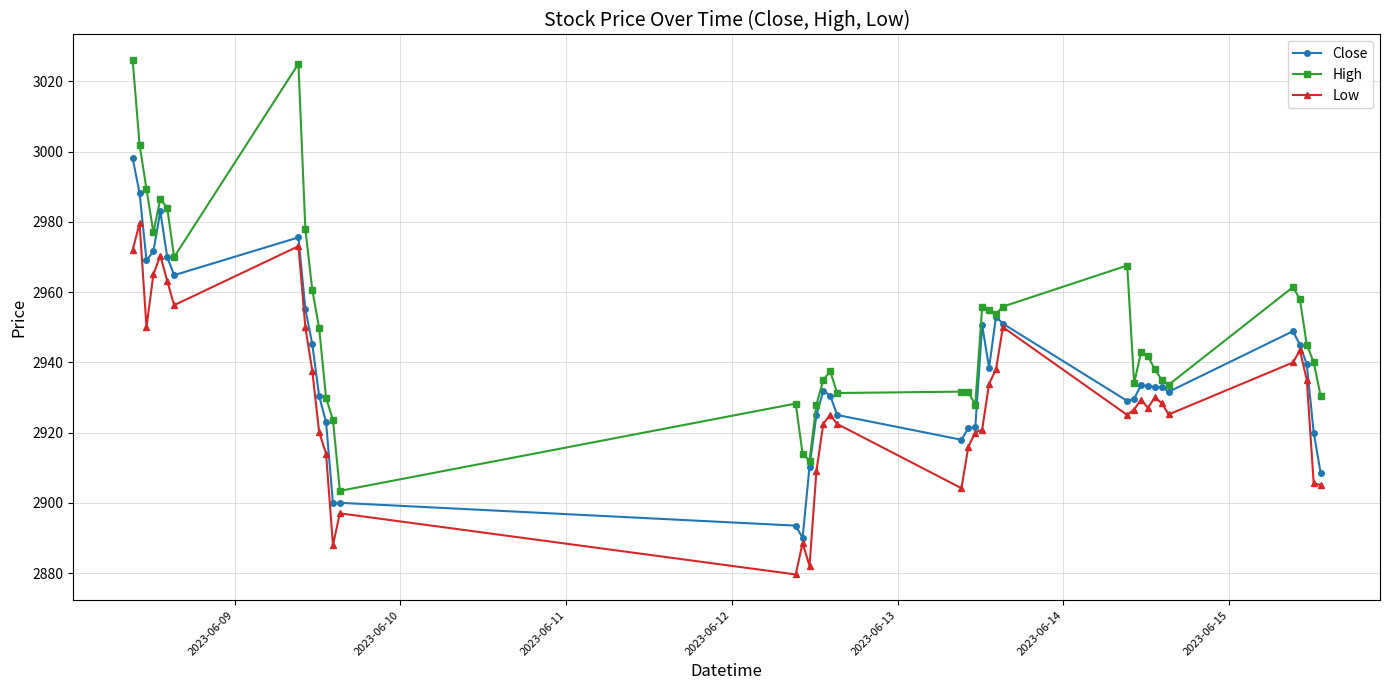

Does the chart display data point markers on the line(s)?

Yes